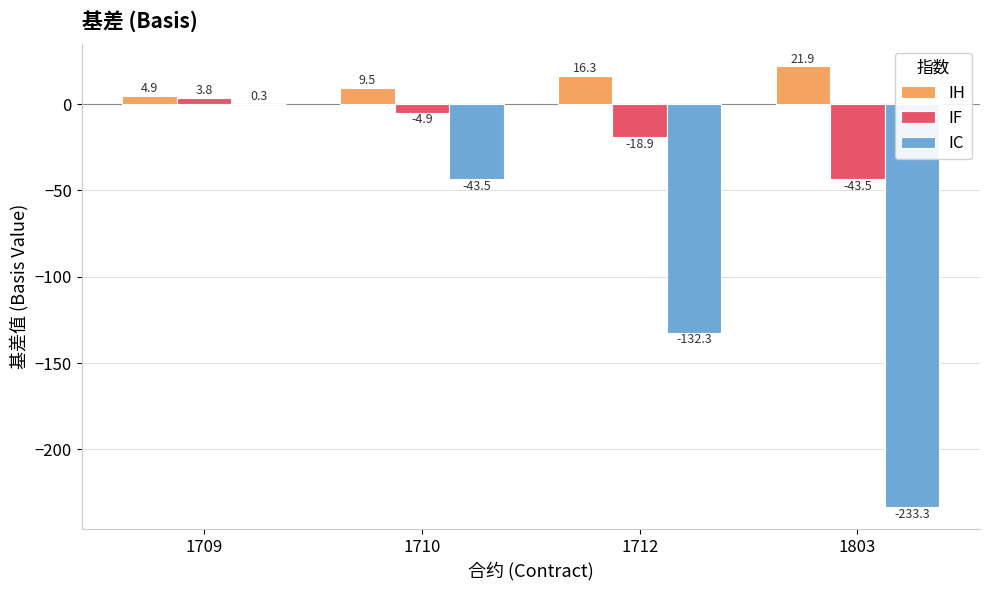

What is the approximate value of IF at 1709?

3.8